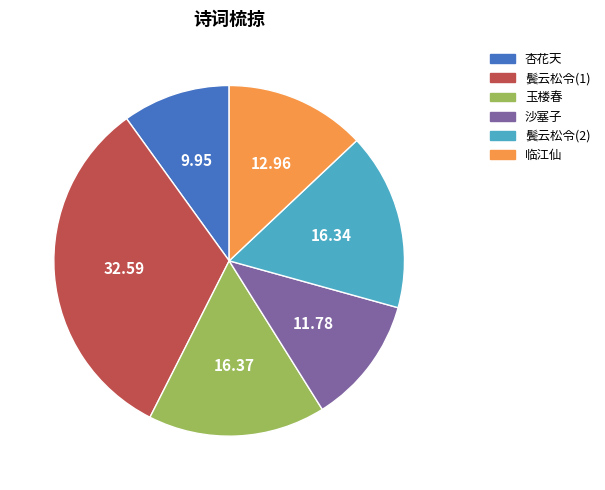

What is the ratio of the value at 杏花天 to the value at 玉楼春?

0.6